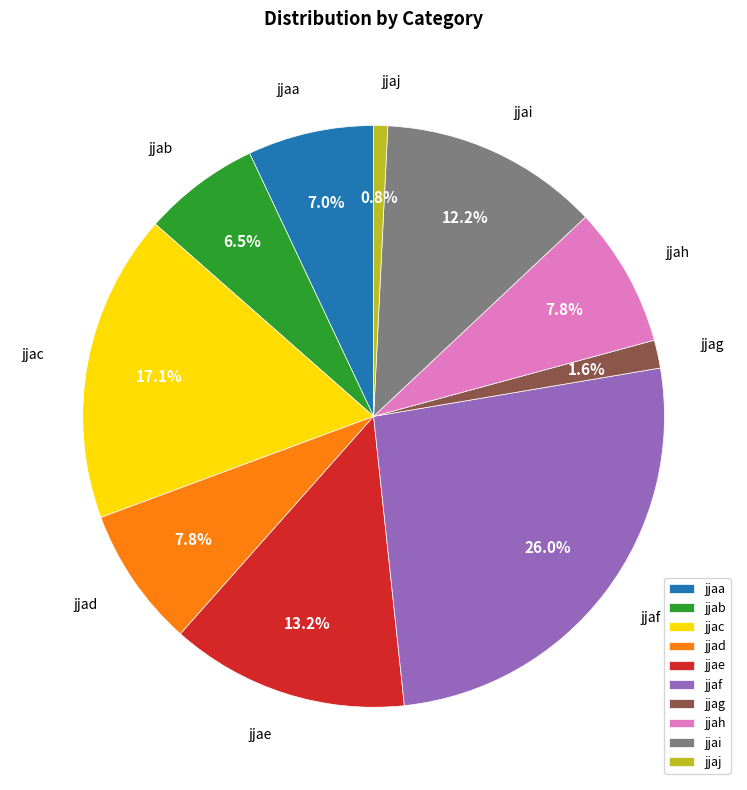

Is jjai the majority of the pie?

No